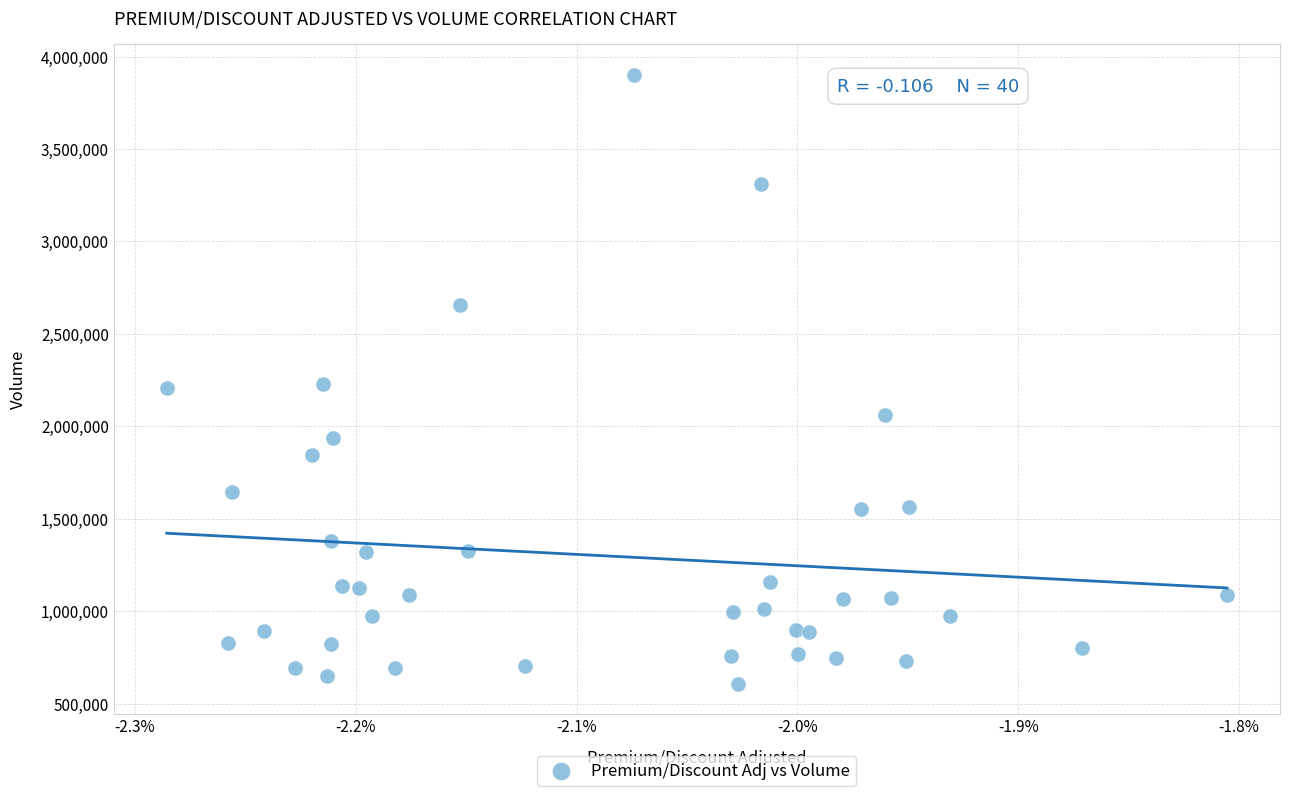

How many data points are displayed?

40